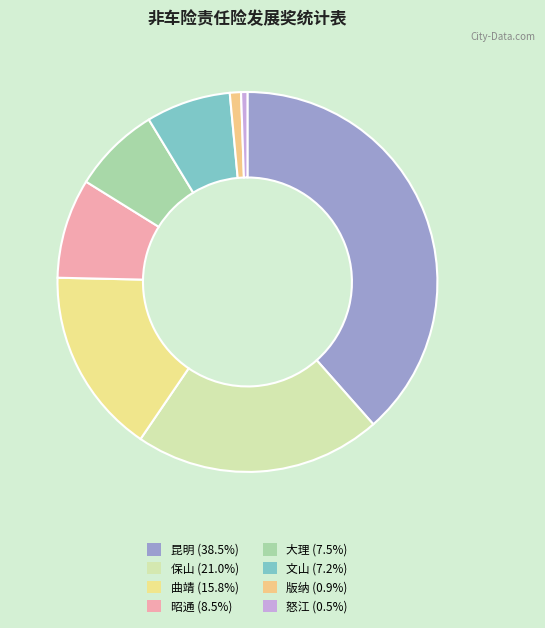

What percentage do 版纳 and 昆明 together represent?

39.4%